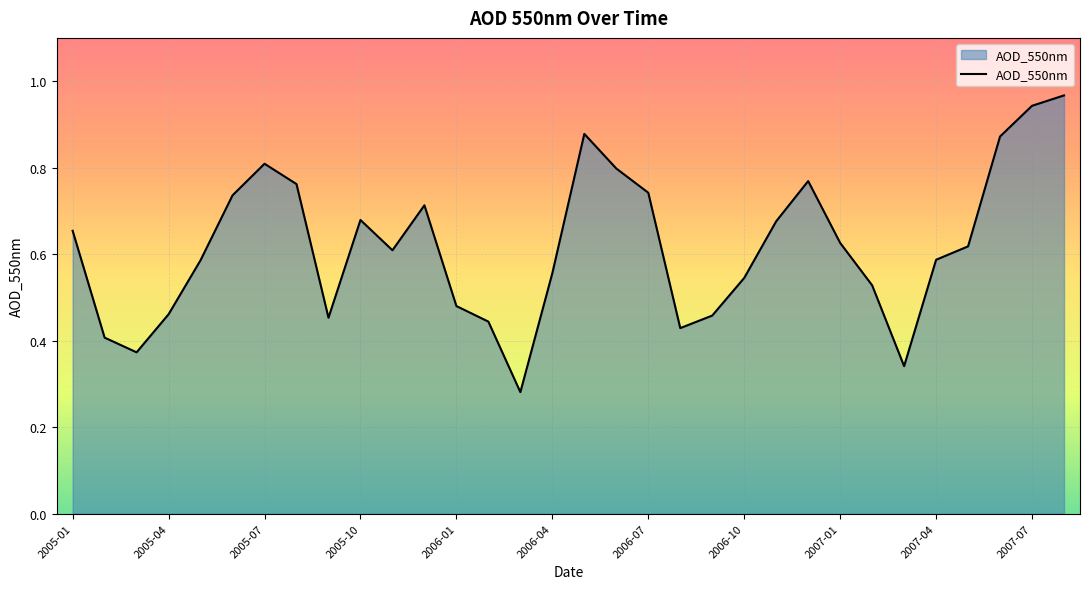

Does the chart have visible grid lines?

Yes